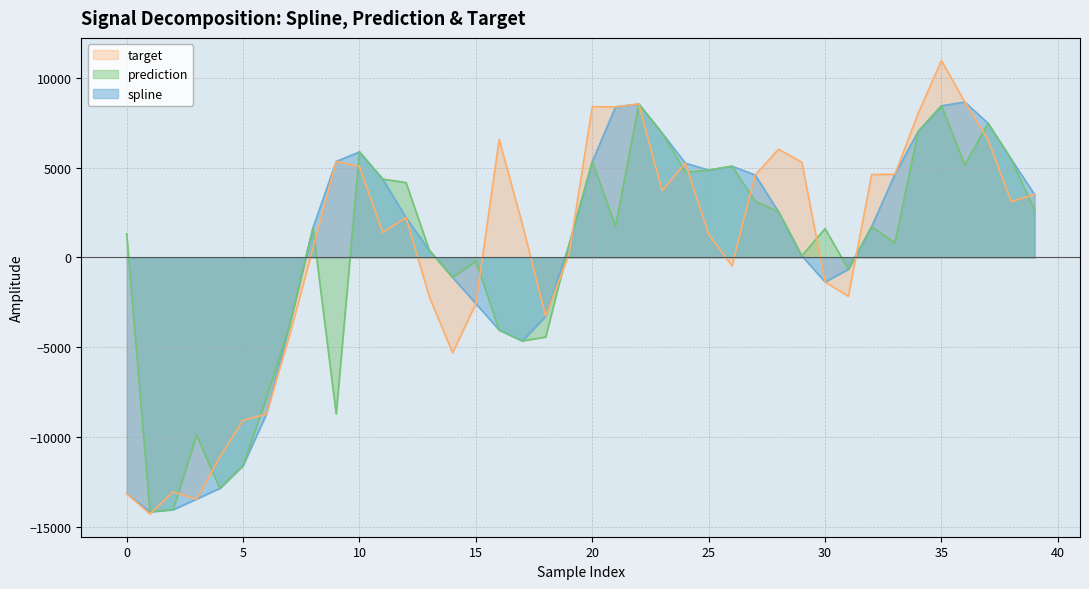

The spline series shows 7016.1 at 34. True or false?

True